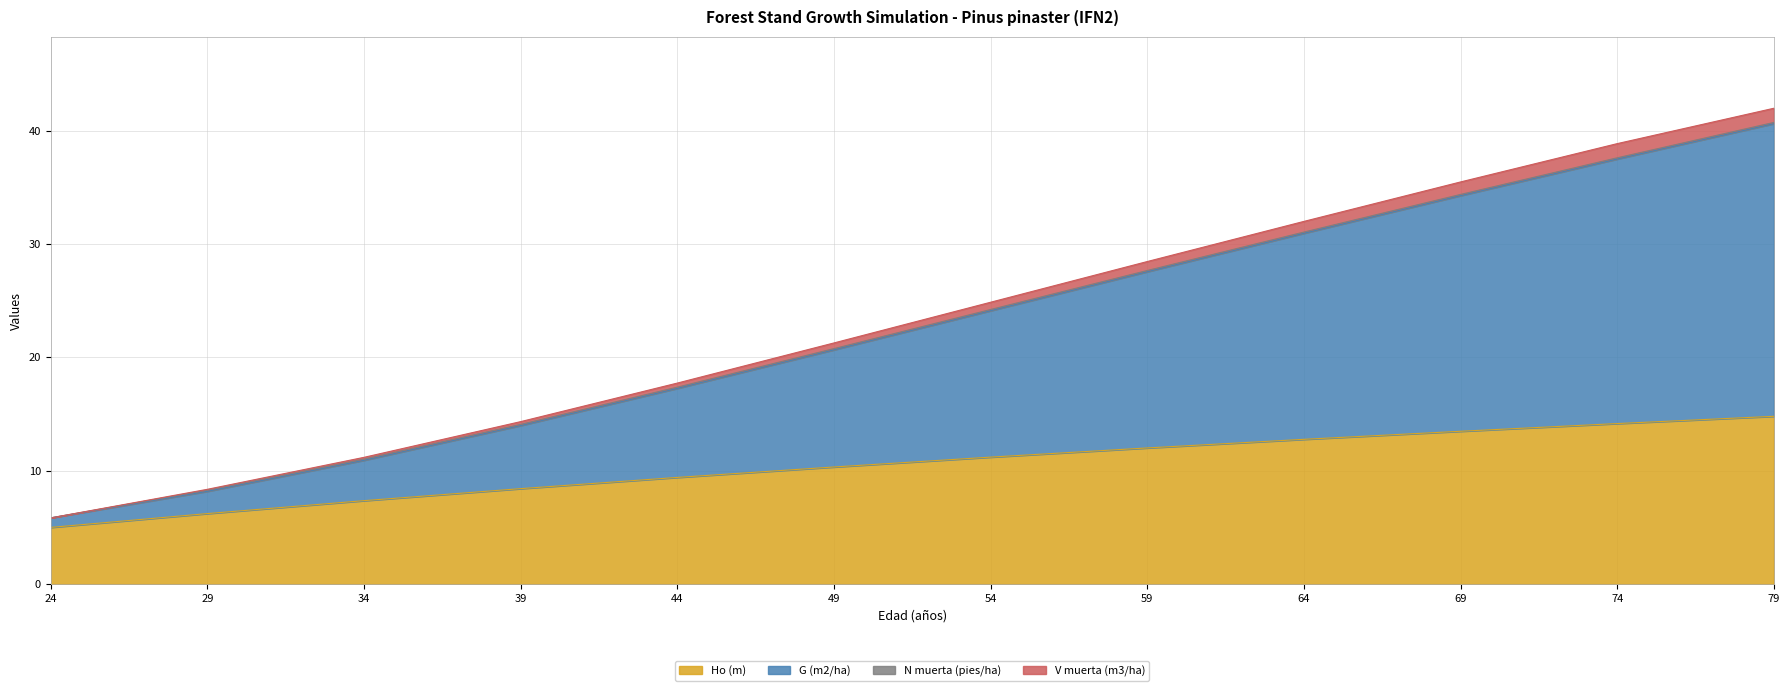

At which label does Ho (m) first exceed 11?

54